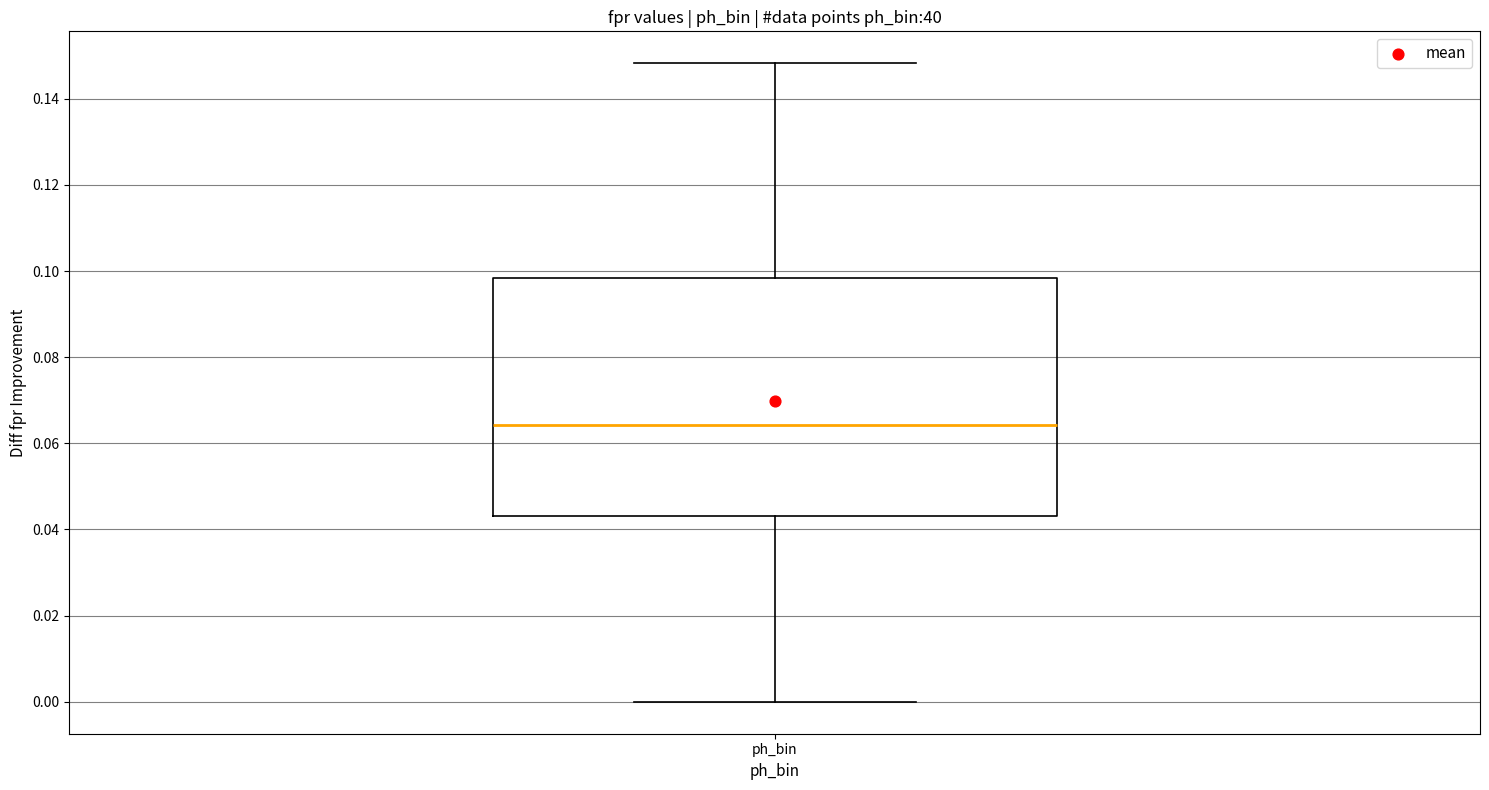

Transcribe this box plot: give where the median line is, the range the box spans, and where the two whiskers end, as read against the y-axis. The values are not printed on the chart, so give them approximately, as read against the axis.

median 0.064, box 0.044 to 0.098, whiskers 0.000 to 0.148